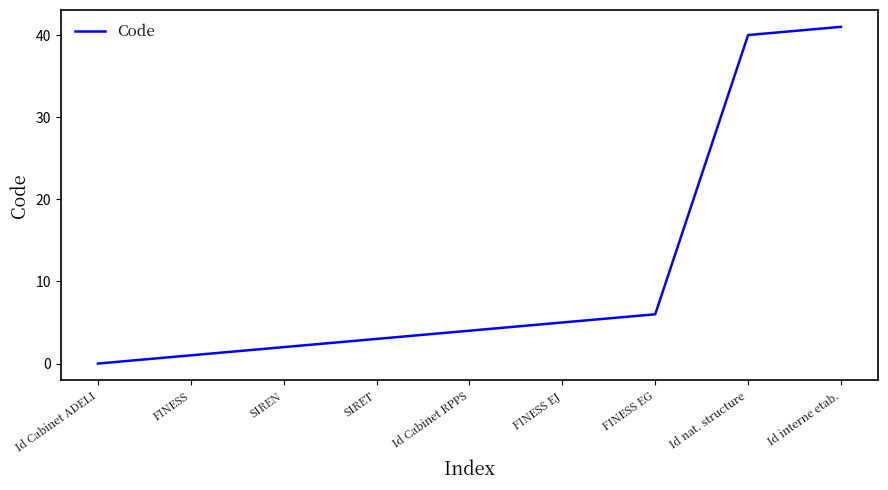

List the labels in order of value, smallest first.

Id Cabinet ADELI, FINESS, SIREN, SIRET, Id Cabinet RPPS, FINESS EJ, FINESS EG, Id nat. structure, Id interne etab.